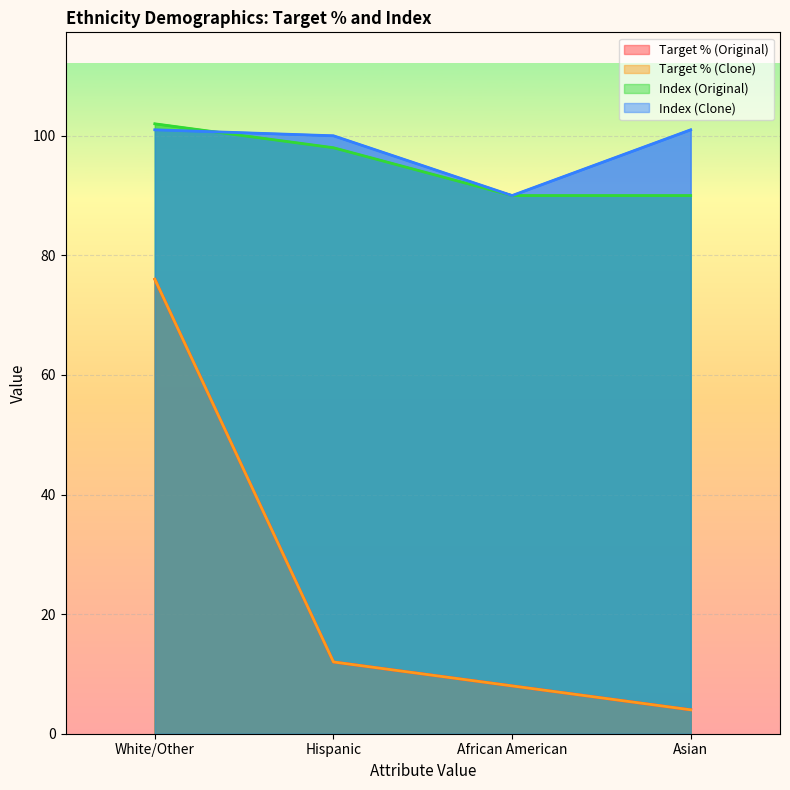

True or false: Target % (Original) and Target % (Clone) cross at least once.

False